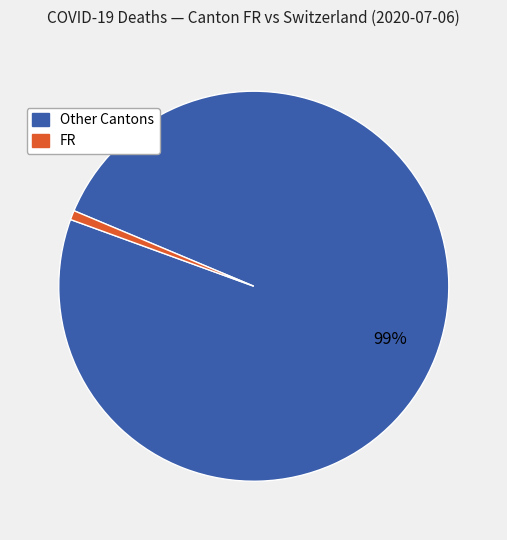

To the nearest percent, what is the average slice percentage?

50%